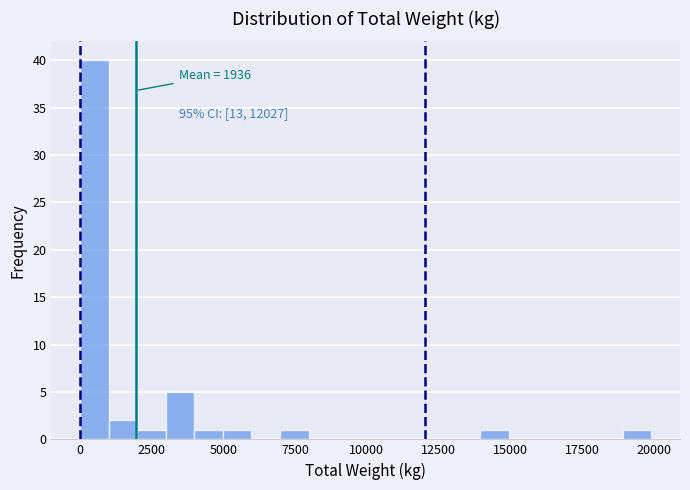

Read against the x-axis, roughly where is the centre of the tallest bar?

500